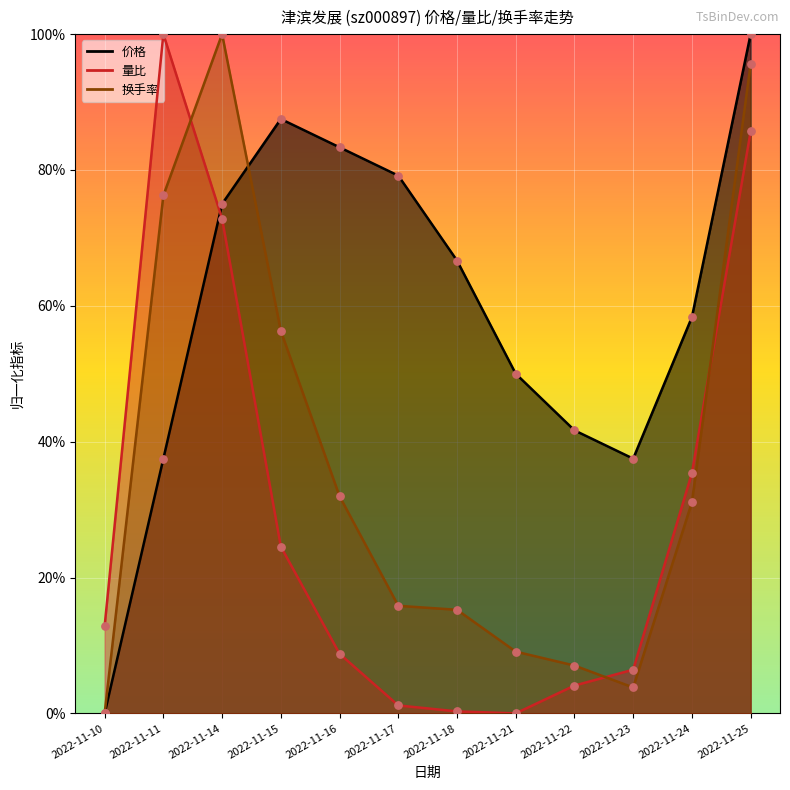

What are all the series names shown in the legend?

价格, 量比, 换手率